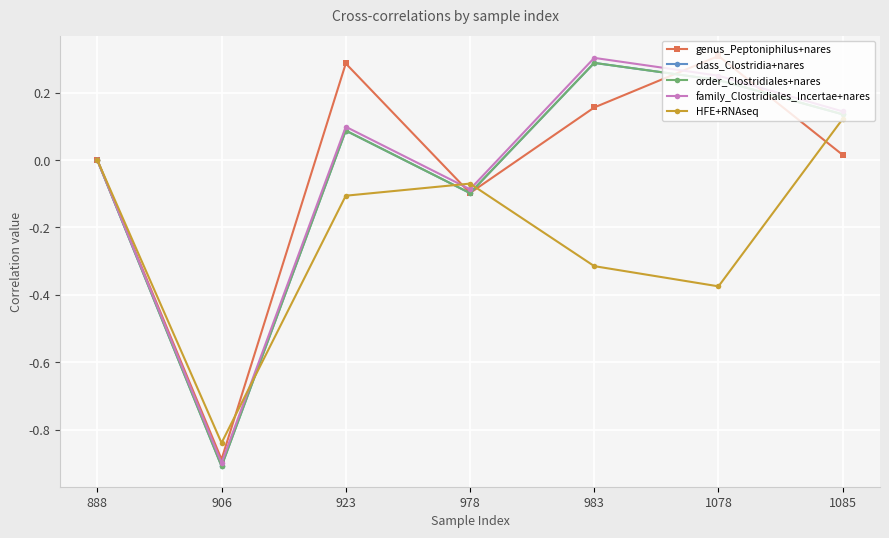

Which series has the largest range (max minus min)?

family_Clostridiales_Incertae+nares